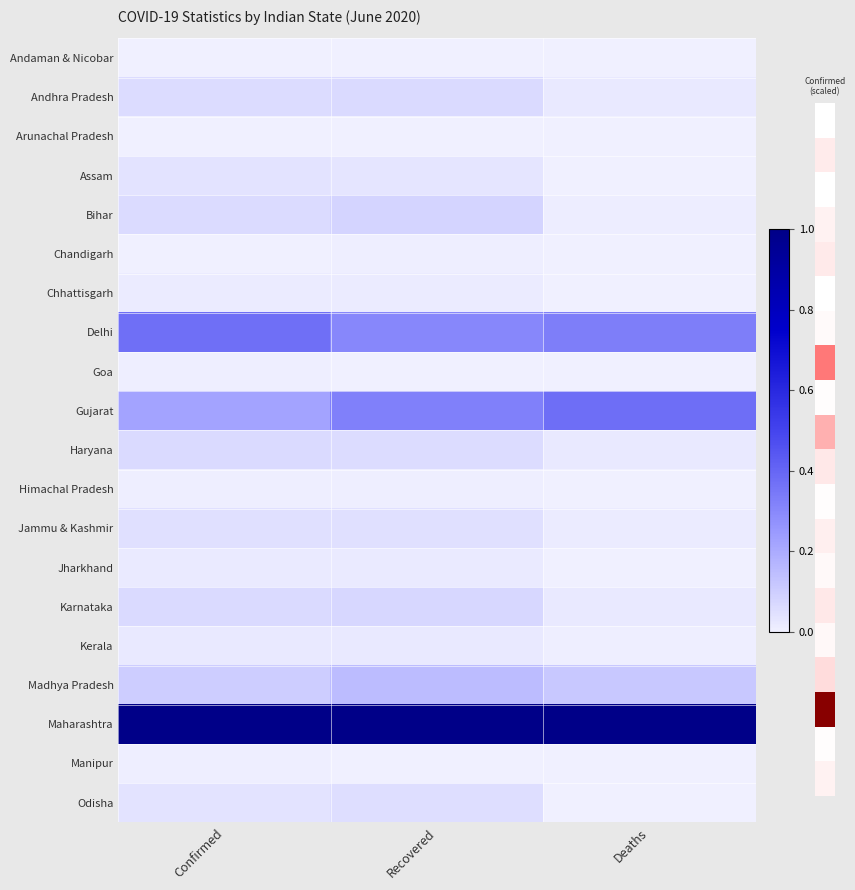

Reading left to right, transcribe all the data shown in this chart.

Andaman & Nicobar: Confirmed=0.0	Recovered=0.0	Deaths=0.0
Andhra Pradesh: Confirmed=0.1	Recovered=0.1	Deaths=0.0
Arunachal Pradesh: Confirmed=0.0	Recovered=0.0	Deaths=0.0
Assam: Confirmed=0.0	Recovered=0.0	Deaths=0.0
Bihar: Confirmed=0.1	Recovered=0.1	Deaths=0.0
Chandigarh: Confirmed=0.0	Recovered=0.0	Deaths=0.0
Chhattisgarh: Confirmed=0.0	Recovered=0.0	Deaths=0.0
Delhi: Confirmed=0.4	Recovered=0.3	Deaths=0.3
Goa: Confirmed=0.0	Recovered=0.0	Deaths=0.0
Gujarat: Confirmed=0.2	Recovered=0.3	Deaths=0.4
Haryana: Confirmed=0.1	Recovered=0.1	Deaths=0.0
Himachal Pradesh: Confirmed=0.0	Recovered=0.0	Deaths=0.0
Jammu & Kashmir: Confirmed=0.0	Recovered=0.0	Deaths=0.0
Jharkhand: Confirmed=0.0	Recovered=0.0	Deaths=0.0
Karnataka: Confirmed=0.1	Recovered=0.1	Deaths=0.0
Kerala: Confirmed=0.0	Recovered=0.0	Deaths=0.0
Madhya Pradesh: Confirmed=0.1	Recovered=0.1	Deaths=0.1
Maharashtra: Confirmed=1.0	Recovered=1.0	Deaths=1.0
Manipur: Confirmed=0.0	Recovered=0.0	Deaths=0.0
Odisha: Confirmed=0.0	Recovered=0.1	Deaths=0.0